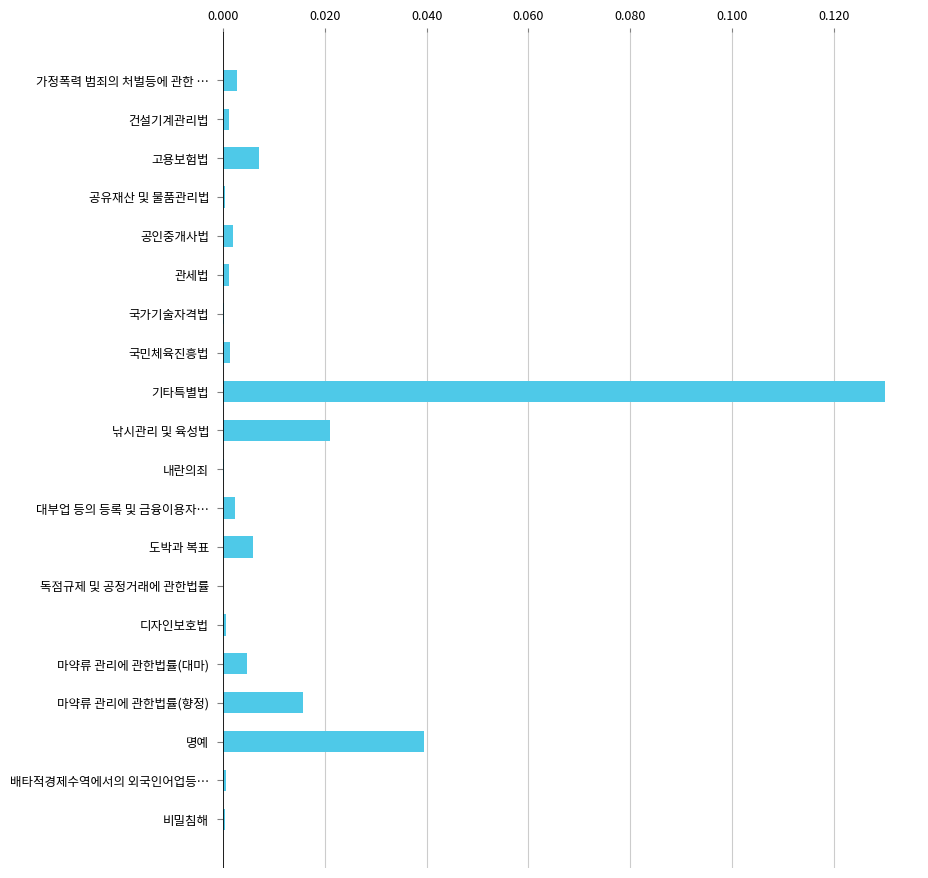

The chart shows a value of 0.0 at 가정폭력 범죄의 처벌등에 관한 …. True or false?

True